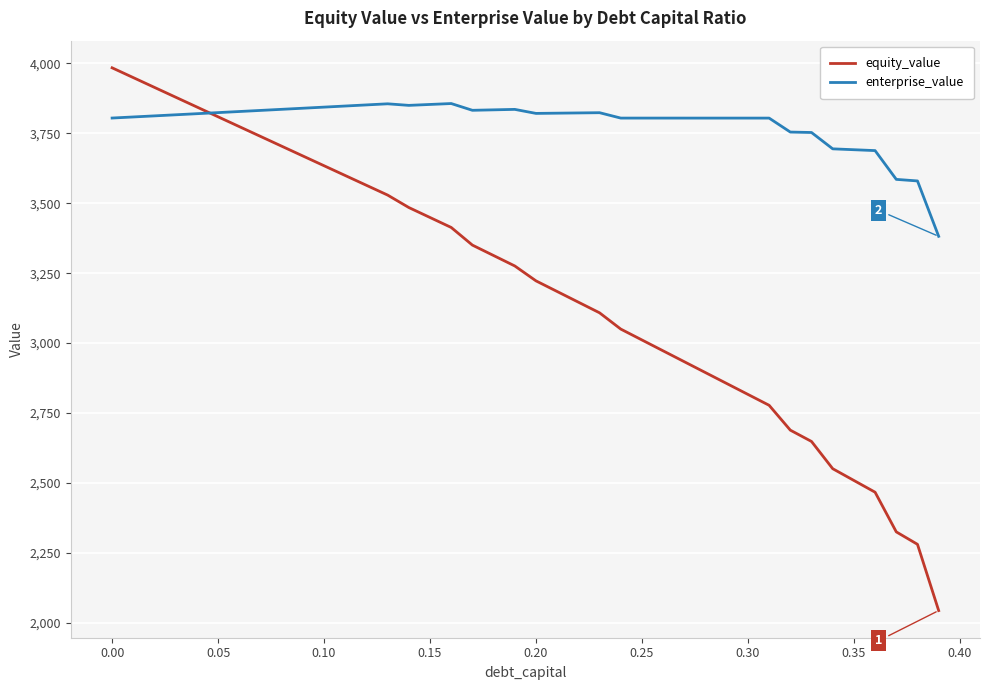

What is the maximum value shown in the chart?

3983.8